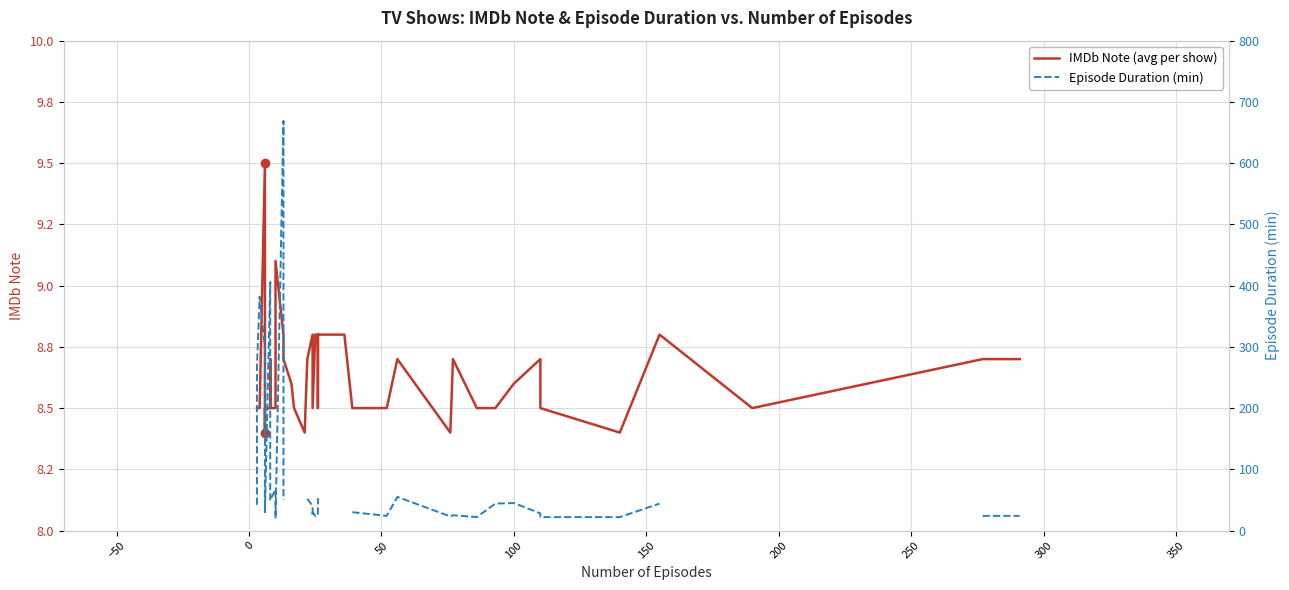

What is the maximum value for IMDb Note (avg per show)?

9.5